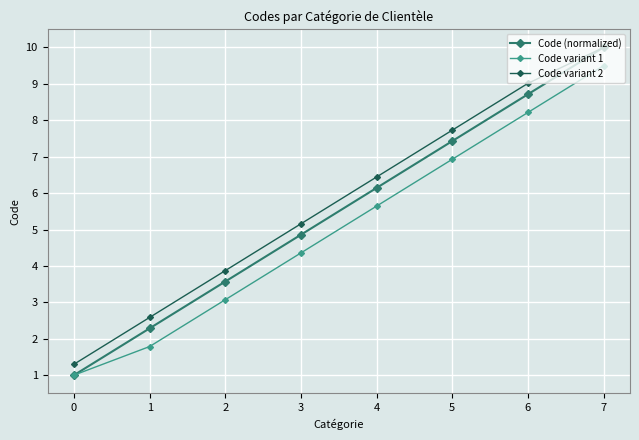

What is the value of the Code variant 2 point at the 1st from the left?

1.3